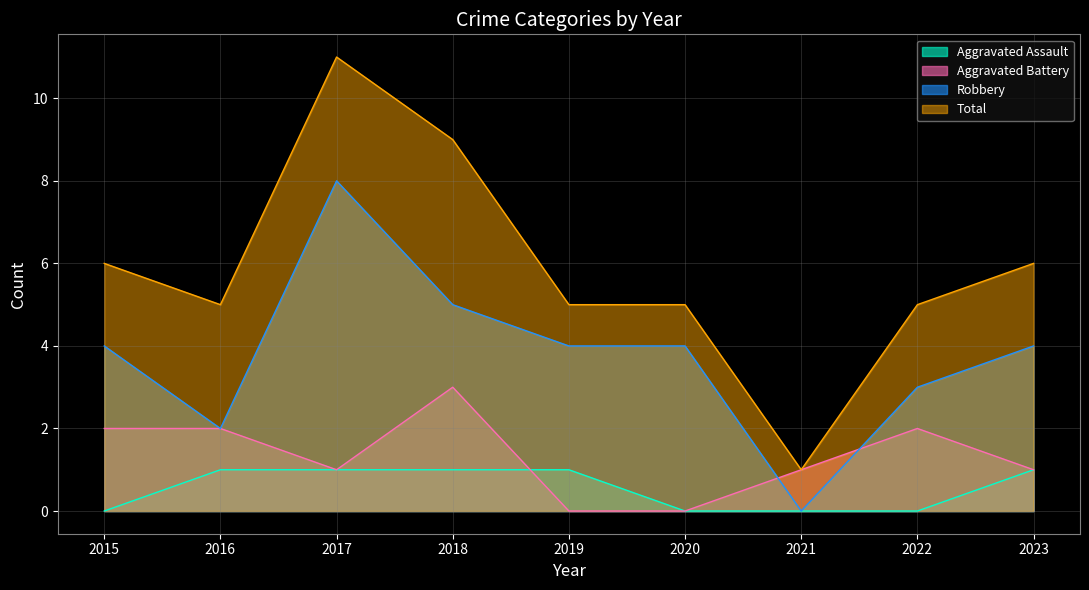

What is the total value across all series at 2022?

10